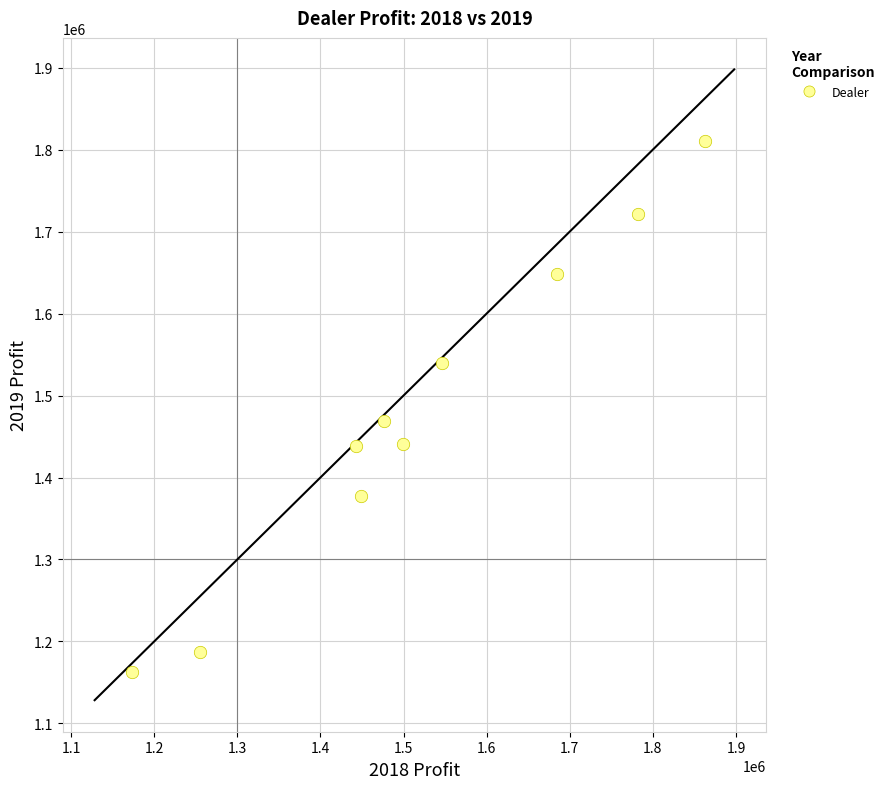

What is the range of Y values (max minus min)?

647387.5